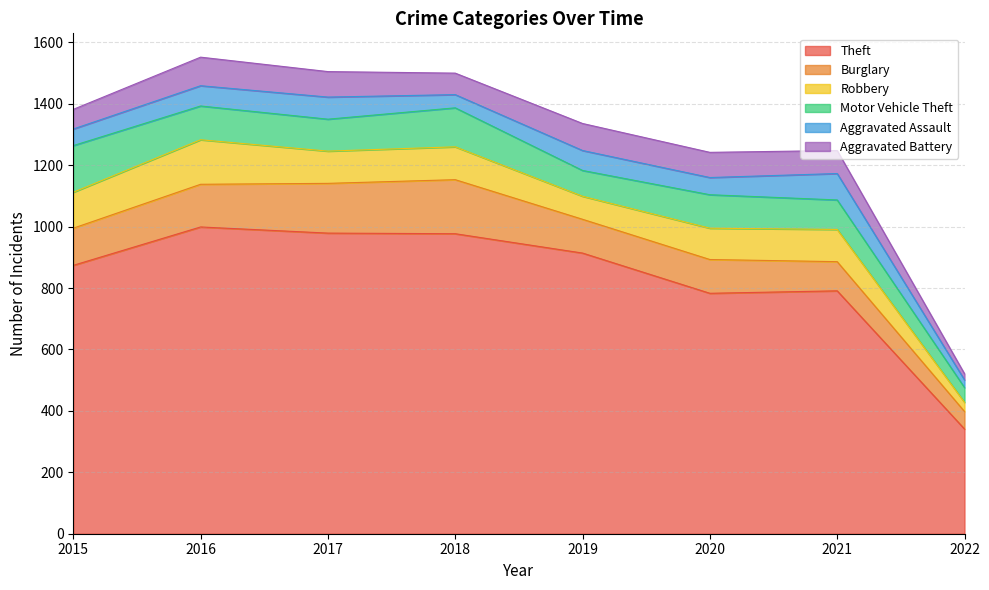

At which category is the sum across all series the highest?

2016